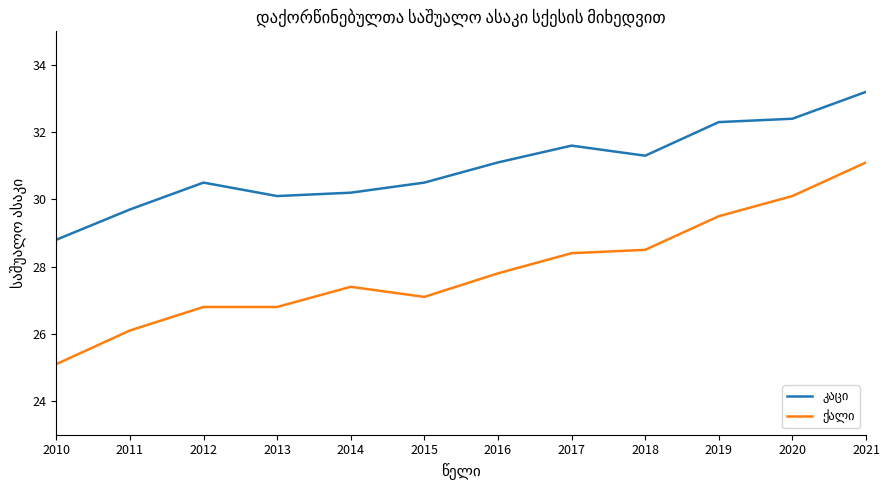

At which category does the chart reach its peak across all series?

2021